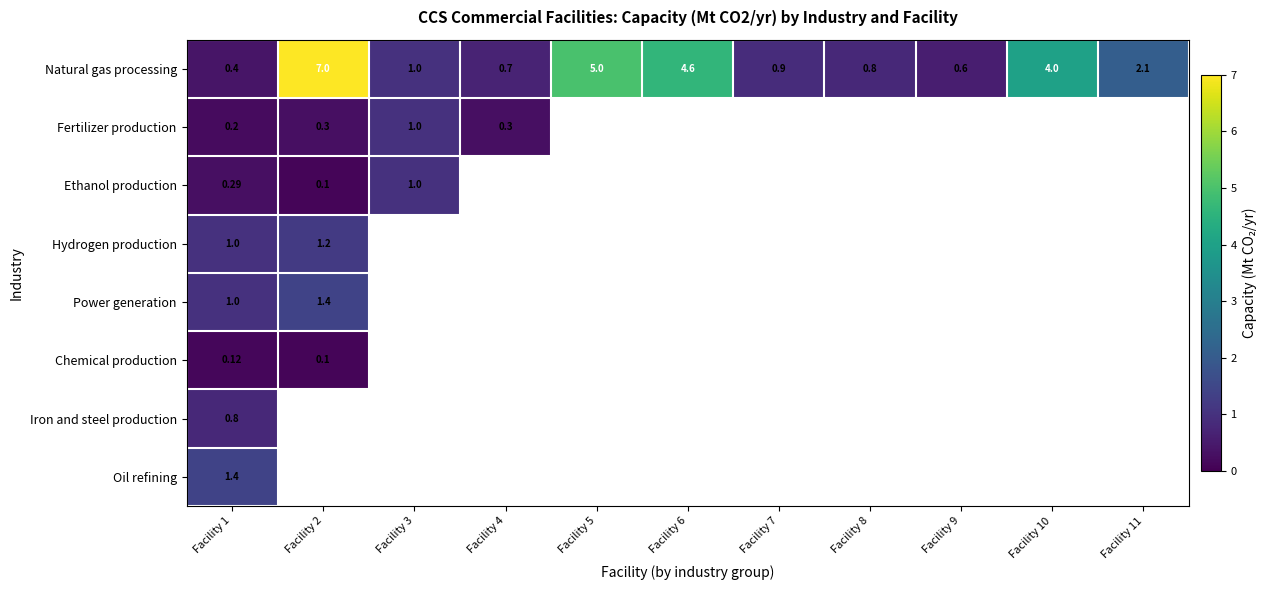

At which label does Iron and steel production reach its peak?

Facility 1